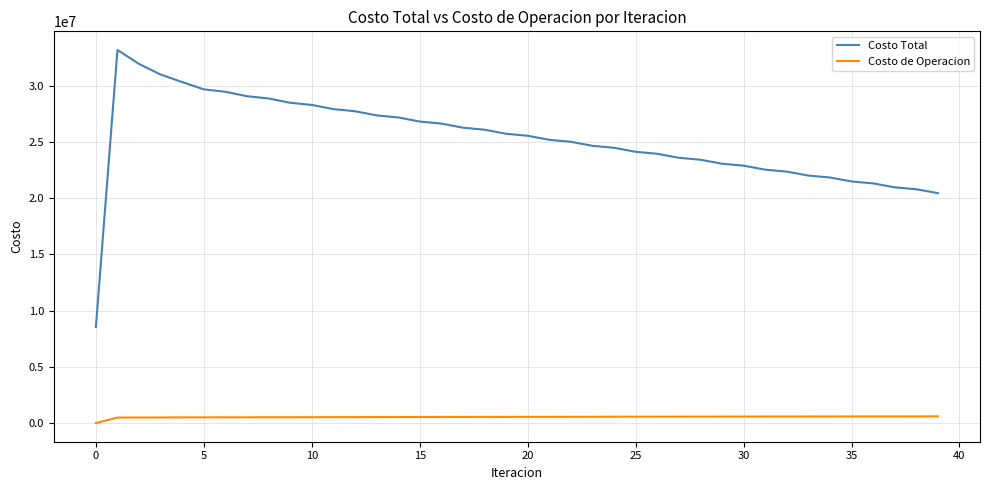

True or false: Costo de Operacion and Costo Total intersect in this chart.

False